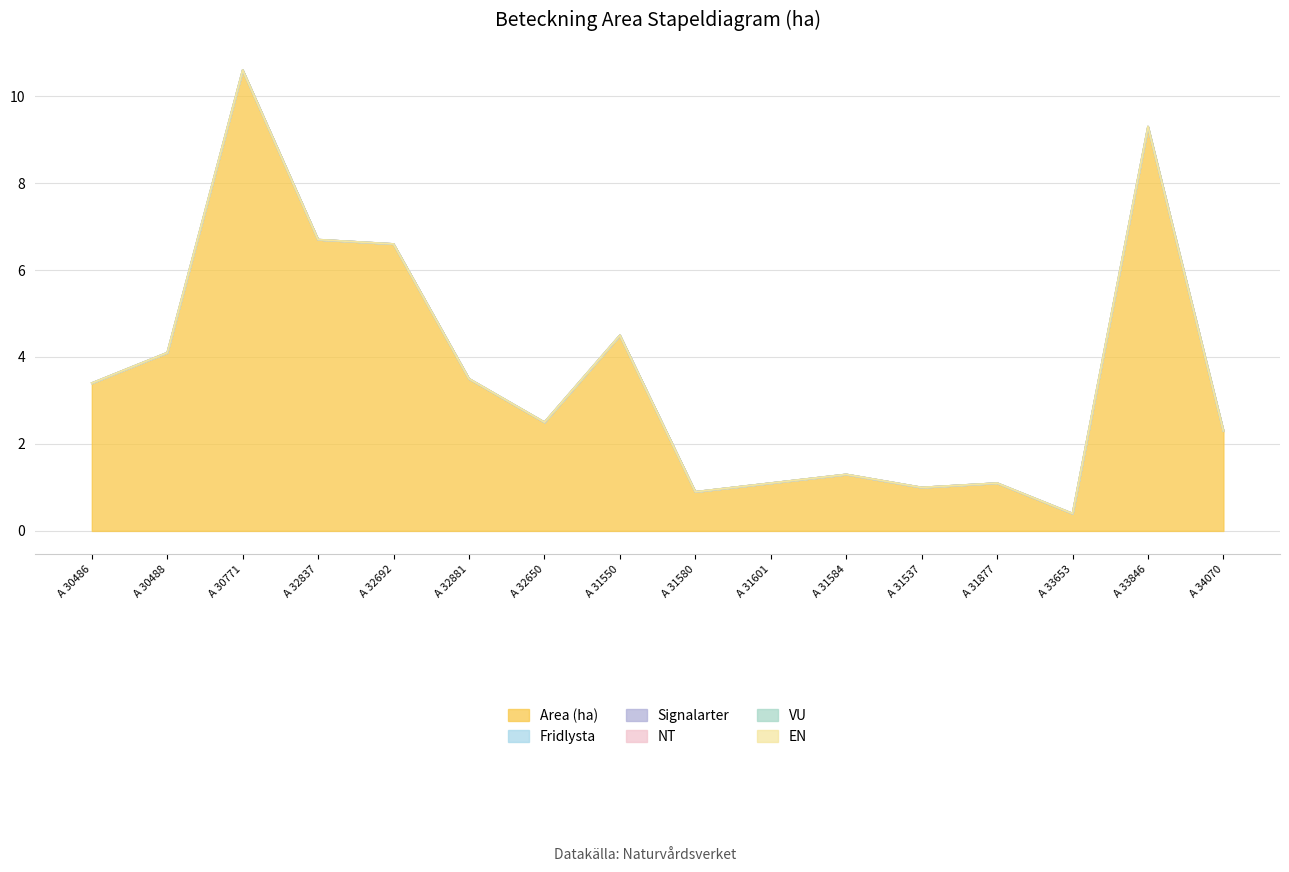

Reading left to right, what are all the values shown in this chart?

Area (ha): A 30486=3.4	A 30488=4.1	A 30771=10.6	A 32837=6.7	A 32692=6.6	A 32881=3.5	A 32650=2.5	A 31550=4.5	A 31580=0.9	A 31601=1.1	A 31584=1.3	A 31537=1.0	A 31877=1.1	A 33653=0.4	A 33846=9.3	A 34070=2.3
Fridlysta: A 30486=0.0	A 30488=0.0	A 30771=0.0	A 32837=0.0	A 32692=0.0	A 32881=0.0	A 32650=0.0	A 31550=0.0	A 31580=0.0	A 31601=0.0	A 31584=0.0	A 31537=0.0	A 31877=0.0	A 33653=0.0	A 33846=0.0	A 34070=0.0
Signalarter: A 30486=0.0	A 30488=0.0	A 30771=0.0	A 32837=0.0	A 32692=0.0	A 32881=0.0	A 32650=0.0	A 31550=0.0	A 31580=0.0	A 31601=0.0	A 31584=0.0	A 31537=0.0	A 31877=0.0	A 33653=0.0	A 33846=0.0	A 34070=0.0
NT: A 30486=0.0	A 30488=0.0	A 30771=0.0	A 32837=0.0	A 32692=0.0	A 32881=0.0	A 32650=0.0	A 31550=0.0	A 31580=0.0	A 31601=0.0	A 31584=0.0	A 31537=0.0	A 31877=0.0	A 33653=0.0	A 33846=0.0	A 34070=0.0
VU: A 30486=0.0	A 30488=0.0	A 30771=0.0	A 32837=0.0	A 32692=0.0	A 32881=0.0	A 32650=0.0	A 31550=0.0	A 31580=0.0	A 31601=0.0	A 31584=0.0	A 31537=0.0	A 31877=0.0	A 33653=0.0	A 33846=0.0	A 34070=0.0
EN: A 30486=0.0	A 30488=0.0	A 30771=0.0	A 32837=0.0	A 32692=0.0	A 32881=0.0	A 32650=0.0	A 31550=0.0	A 31580=0.0	A 31601=0.0	A 31584=0.0	A 31537=0.0	A 31877=0.0	A 33653=0.0	A 33846=0.0	A 34070=0.0